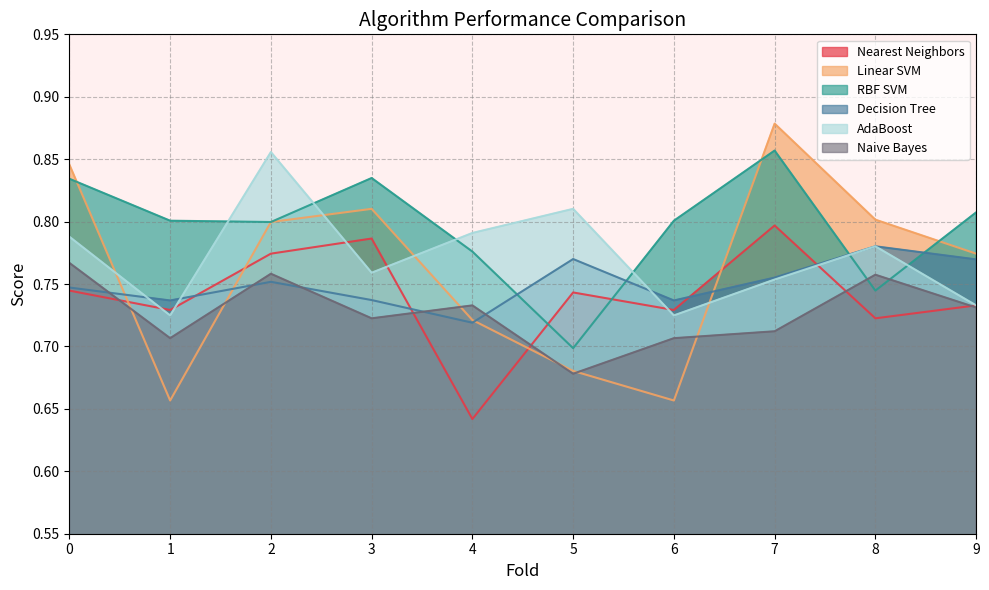

What is the value of the RBF SVM point at the 4th from the left?

0.8